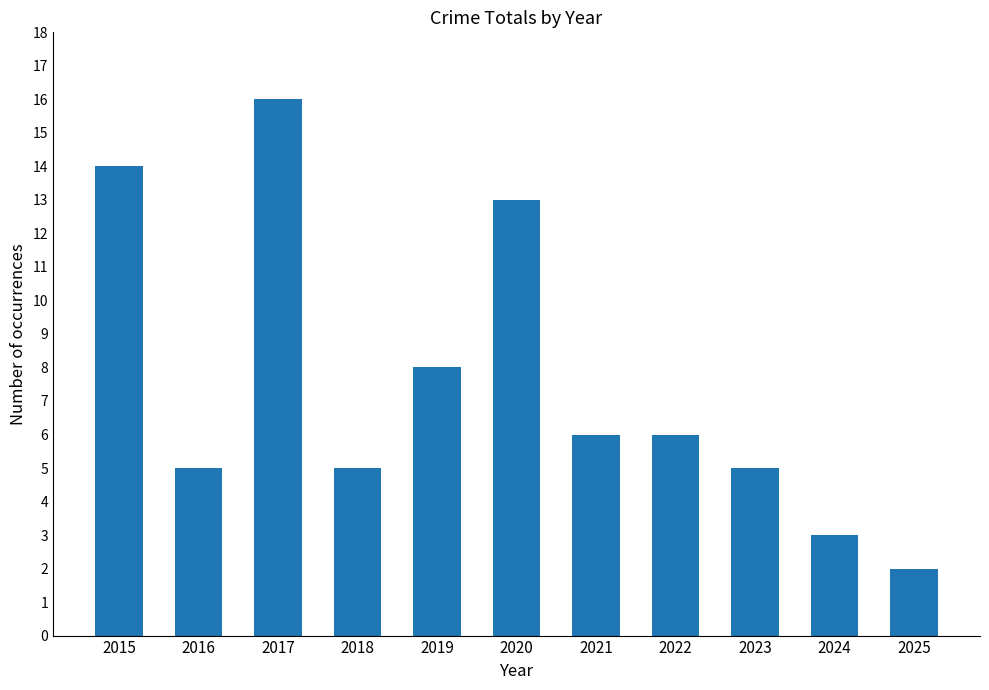

True or false: the data shows 3 at 2016.

False